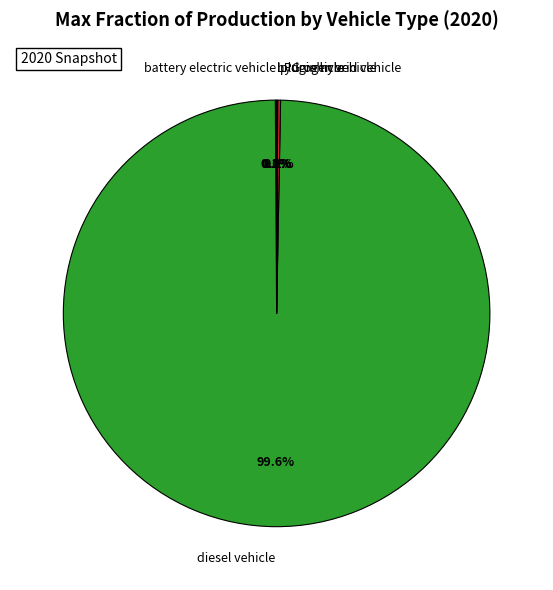

What is the largest slice in the pie chart?

diesel vehicle